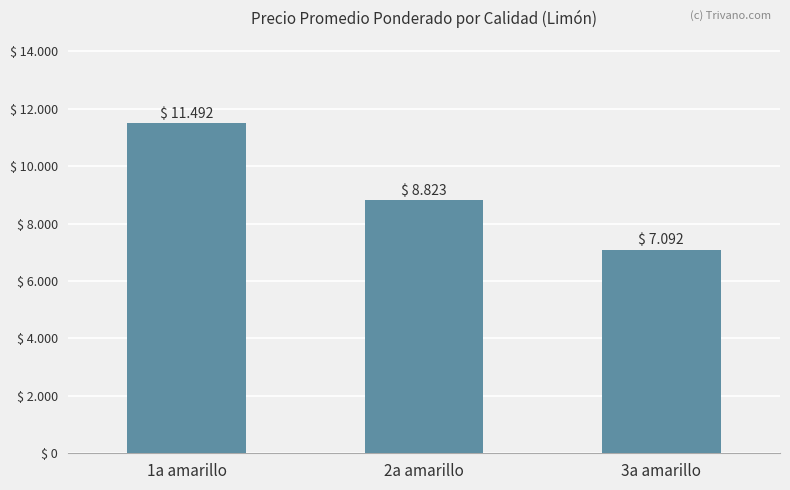

Reading right to left, what are all the values shown in this chart?

3a amarillo=7092	2a amarillo=8823	1a amarillo=11492